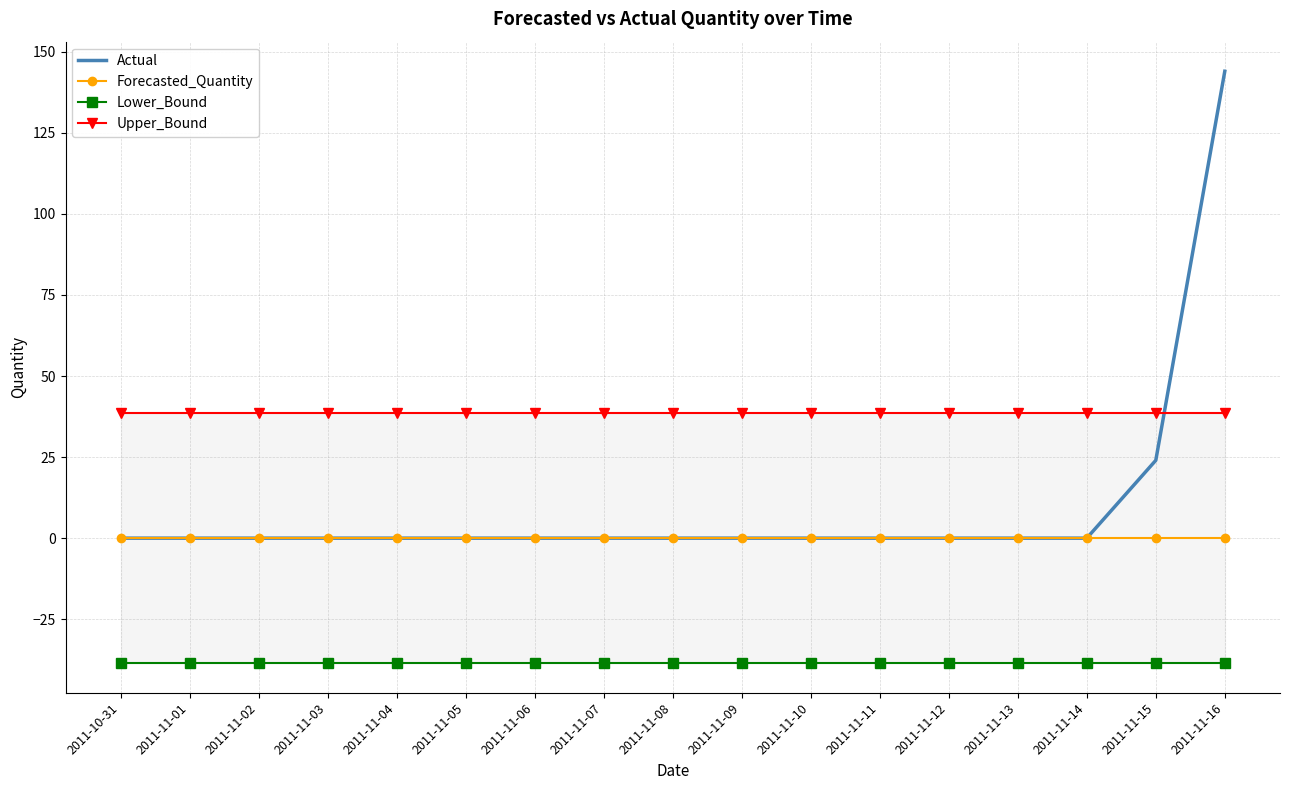

At which category is the sum across all series the highest?

2011-11-16